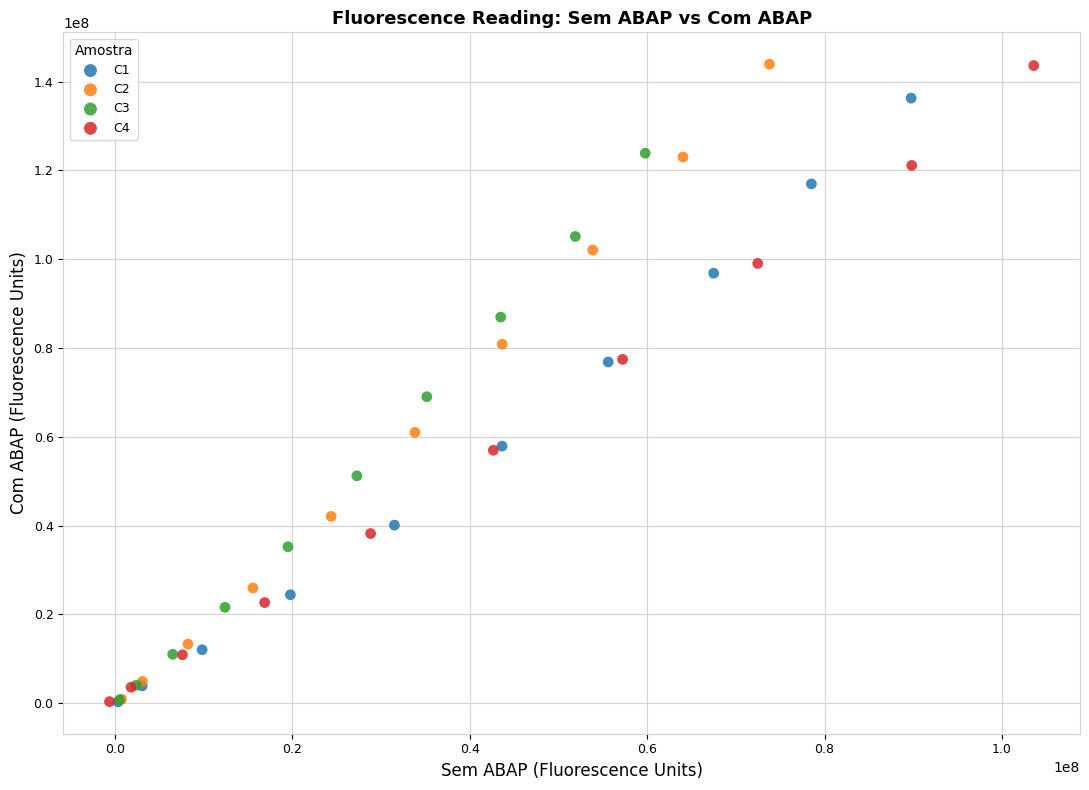

Which series has the largest Y range (max minus min)?

C4